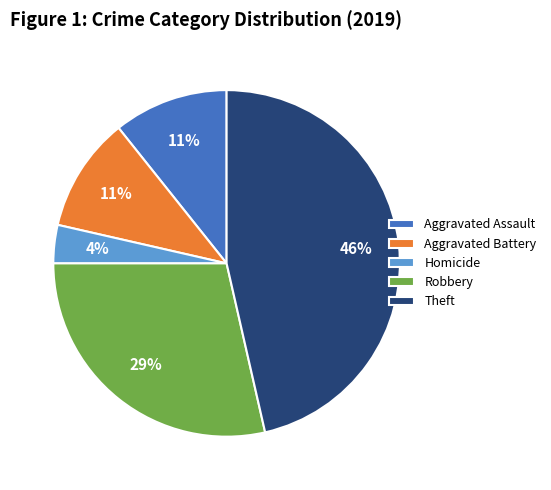

How many slices are in this pie chart?

5